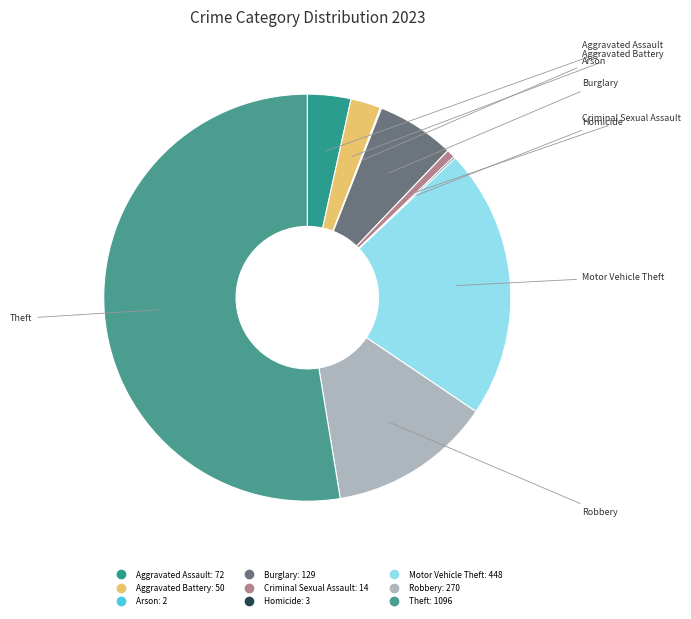

Is it true that Arson is 0% of the pie?

True